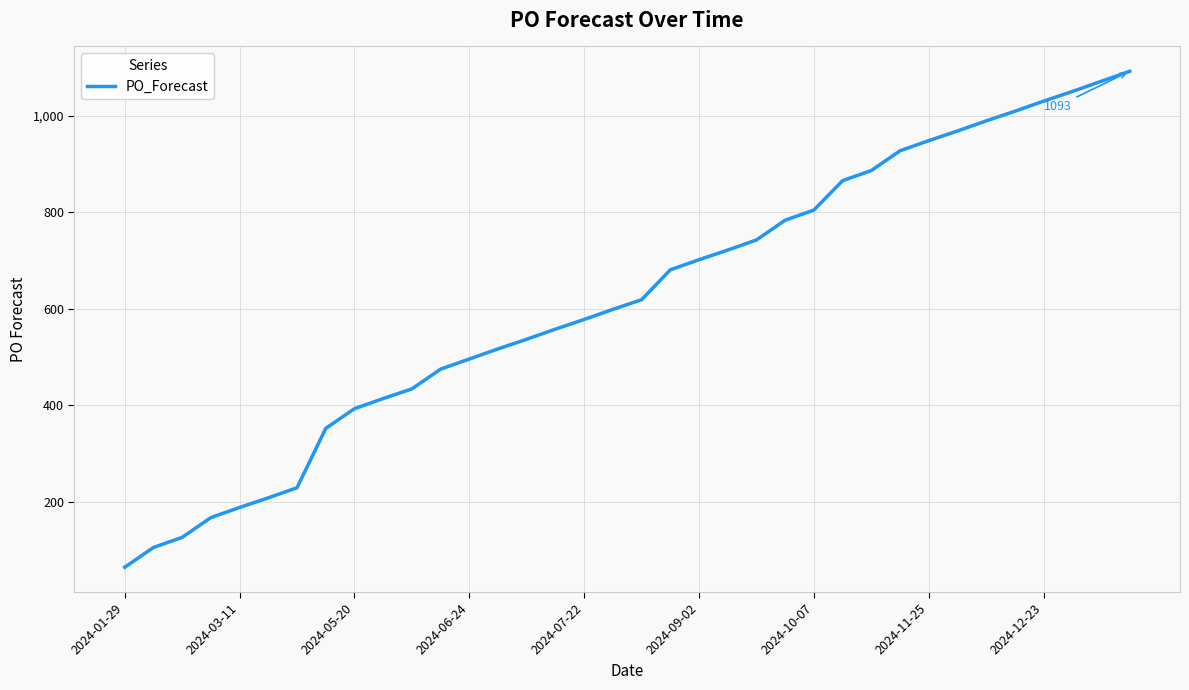

What is the minimum value shown in the chart?

64